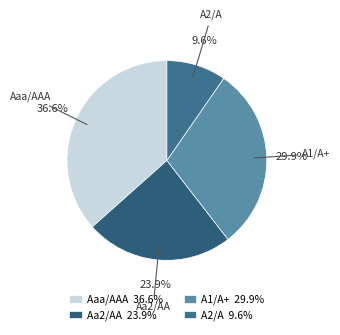

Which category has the biggest portion of the pie?

Aaa/AAA 36.6%